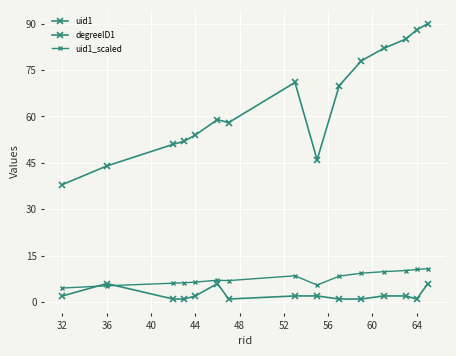

How many categories are shown in the chart?

15